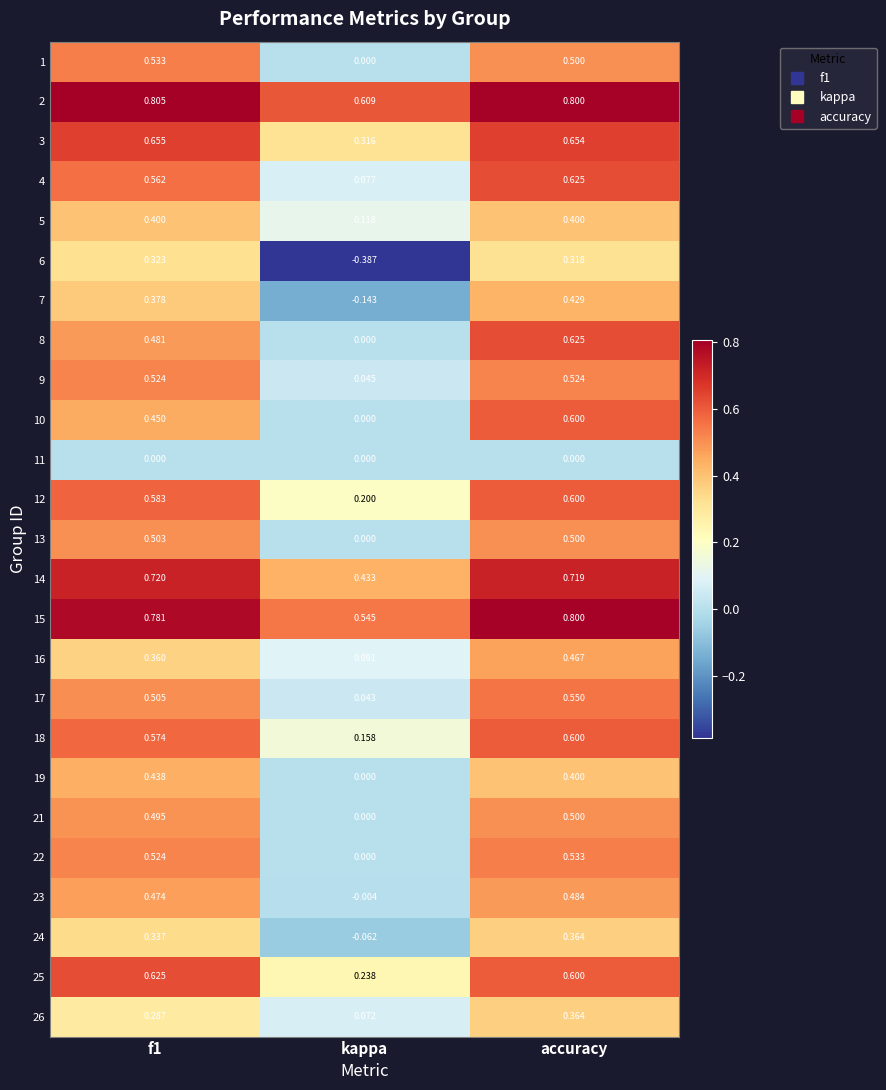

At which category does the chart reach its minimum across all series?

kappa